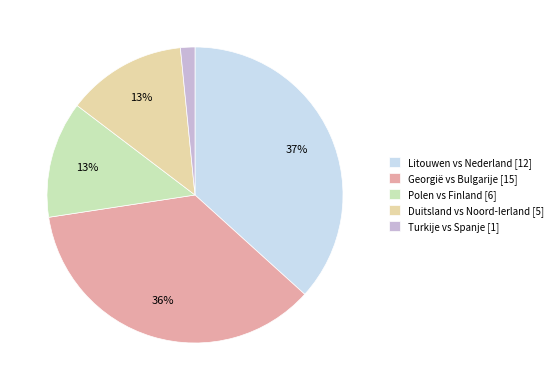

Count the number of slices in the pie.

5